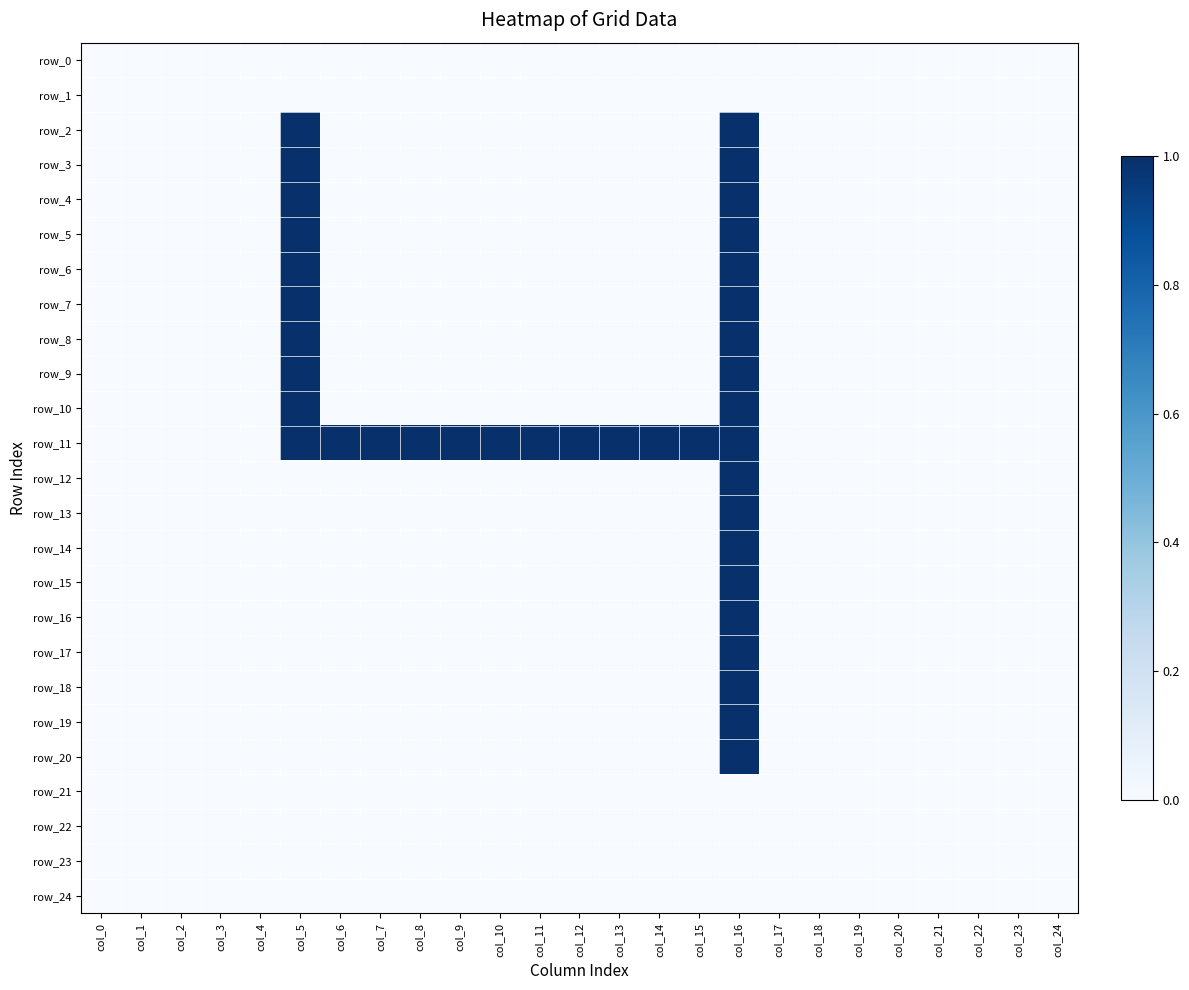

Reading right to left, transcribe all the data shown in this chart.

row_0: 0	0	0	0	0	0	0	0	0	0	0	0	0	0	0	0	0	0	0	0	0	0	0	0	0
row_1: 0	0	0	0	0	0	0	0	0	0	0	0	0	0	0	0	0	0	0	0	0	0	0	0	0
row_2: 0	0	0	0	0	0	0	0	1	0	0	0	0	0	0	0	0	0	0	1	0	0	0	0	0
row_3: 0	0	0	0	0	0	0	0	1	0	0	0	0	0	0	0	0	0	0	1	0	0	0	0	0
row_4: 0	0	0	0	0	0	0	0	1	0	0	0	0	0	0	0	0	0	0	1	0	0	0	0	0
row_5: 0	0	0	0	0	0	0	0	1	0	0	0	0	0	0	0	0	0	0	1	0	0	0	0	0
row_6: 0	0	0	0	0	0	0	0	1	0	0	0	0	0	0	0	0	0	0	1	0	0	0	0	0
row_7: 0	0	0	0	0	0	0	0	1	0	0	0	0	0	0	0	0	0	0	1	0	0	0	0	0
row_8: 0	0	0	0	0	0	0	0	1	0	0	0	0	0	0	0	0	0	0	1	0	0	0	0	0
row_9: 0	0	0	0	0	0	0	0	1	0	0	0	0	0	0	0	0	0	0	1	0	0	0	0	0
row_10: 0	0	0	0	0	0	0	0	1	0	0	0	0	0	0	0	0	0	0	1	0	0	0	0	0
row_11: 0	0	0	0	0	0	0	0	1	1	1	1	1	1	1	1	1	1	1	1	0	0	0	0	0
row_12: 0	0	0	0	0	0	0	0	1	0	0	0	0	0	0	0	0	0	0	0	0	0	0	0	0
row_13: 0	0	0	0	0	0	0	0	1	0	0	0	0	0	0	0	0	0	0	0	0	0	0	0	0
row_14: 0	0	0	0	0	0	0	0	1	0	0	0	0	0	0	0	0	0	0	0	0	0	0	0	0
row_15: 0	0	0	0	0	0	0	0	1	0	0	0	0	0	0	0	0	0	0	0	0	0	0	0	0
row_16: 0	0	0	0	0	0	0	0	1	0	0	0	0	0	0	0	0	0	0	0	0	0	0	0	0
row_17: 0	0	0	0	0	0	0	0	1	0	0	0	0	0	0	0	0	0	0	0	0	0	0	0	0
row_18: 0	0	0	0	0	0	0	0	1	0	0	0	0	0	0	0	0	0	0	0	0	0	0	0	0
row_19: 0	0	0	0	0	0	0	0	1	0	0	0	0	0	0	0	0	0	0	0	0	0	0	0	0
row_20: 0	0	0	0	0	0	0	0	1	0	0	0	0	0	0	0	0	0	0	0	0	0	0	0	0
row_21: 0	0	0	0	0	0	0	0	0	0	0	0	0	0	0	0	0	0	0	0	0	0	0	0	0
row_22: 0	0	0	0	0	0	0	0	0	0	0	0	0	0	0	0	0	0	0	0	0	0	0	0	0
row_23: 0	0	0	0	0	0	0	0	0	0	0	0	0	0	0	0	0	0	0	0	0	0	0	0	0
row_24: 0	0	0	0	0	0	0	0	0	0	0	0	0	0	0	0	0	0	0	0	0	0	0	0	0